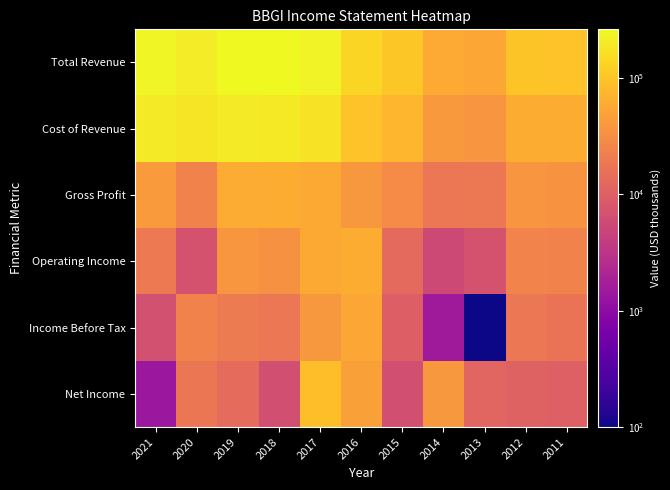

Reading left to right, transcribe all the data shown in this chart.

Total Revenue: 2021=241400	2020=206100	2019=261600	2018=257500	2017=232200	2016=136700	2015=105900	2014=58700	2013=56100	2012=100200	2011=97700
Cost of Revenue: 2021=199500	2020=182200	2019=201100	2018=195800	2017=174800	2016=96700	2015=75600	2014=40400	2013=37300	2012=62500	2011=63300
Gross Profit: 2021=42000	2020=24000	2019=60400	2018=61700	2017=57400	2016=40000	2015=30300	2014=18400	2013=18800	2012=37700	2011=34400
Operating Income: 2021=19700	2020=7100	2019=38100	2018=34000	2017=56900	2016=61800	2015=13100	2014=5500	2013=7100	2012=24900	2011=23900
Income Before Tax: 2021=6700	2020=23900	2019=19800	2018=18200	2017=38900	2016=55800	2015=10000	2014=1500	2013=100	2012=18300	2011=16800
Net Income: 2021=1400	2020=17800	2019=13500	2018=6500	2017=87100	2016=47500	2015=6400	2014=40000	2013=11500	2012=11000	2011=10100